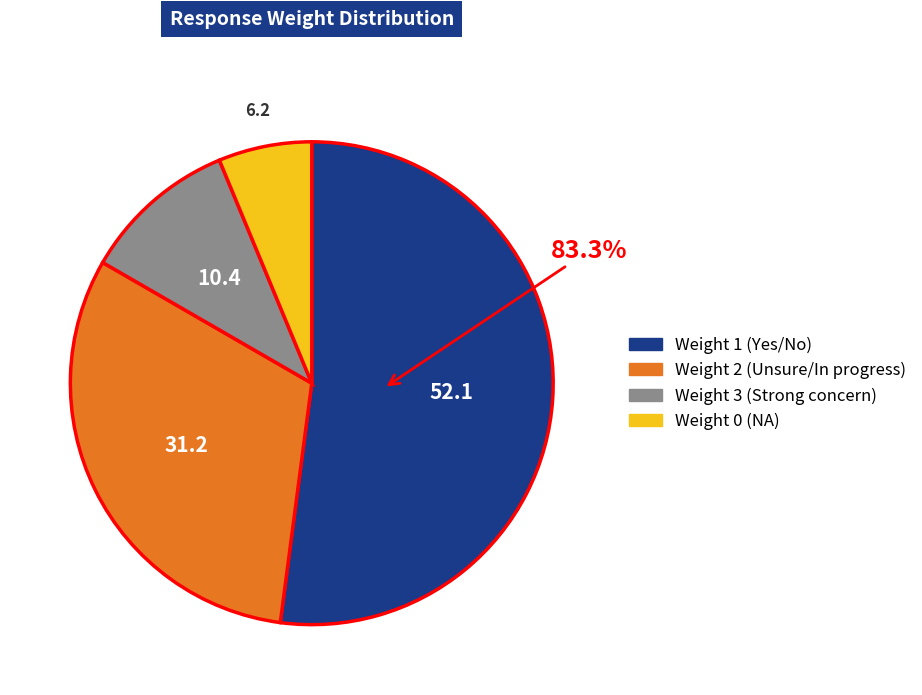

To the nearest percent, what is the combined percentage of 1 and 2?

83%